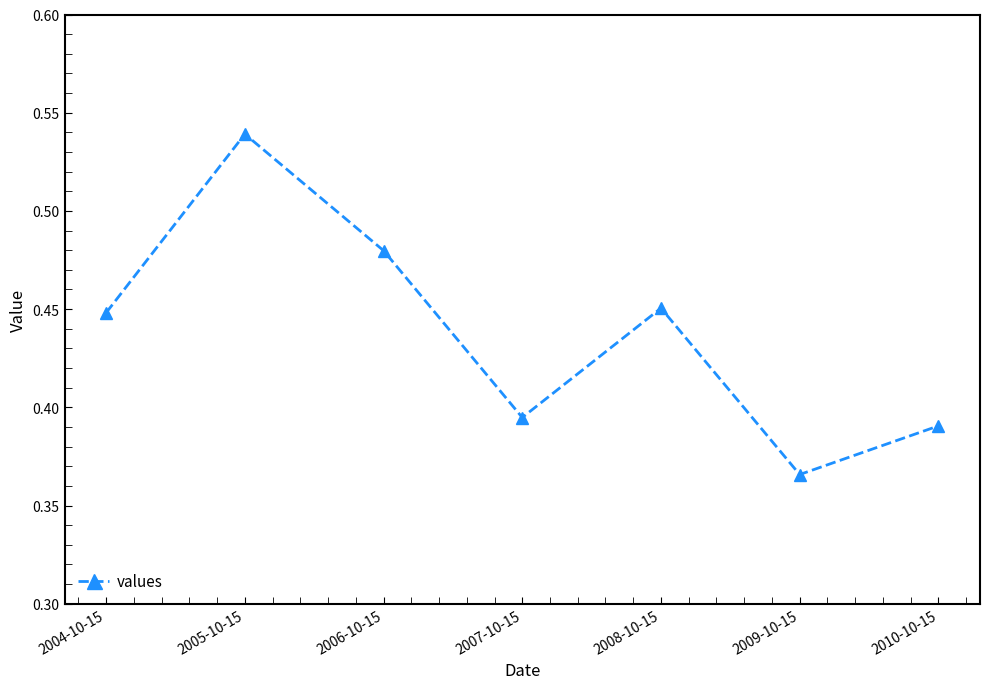

What is the sum of the values at 2005-10-15 and 2009-10-15?

0.9